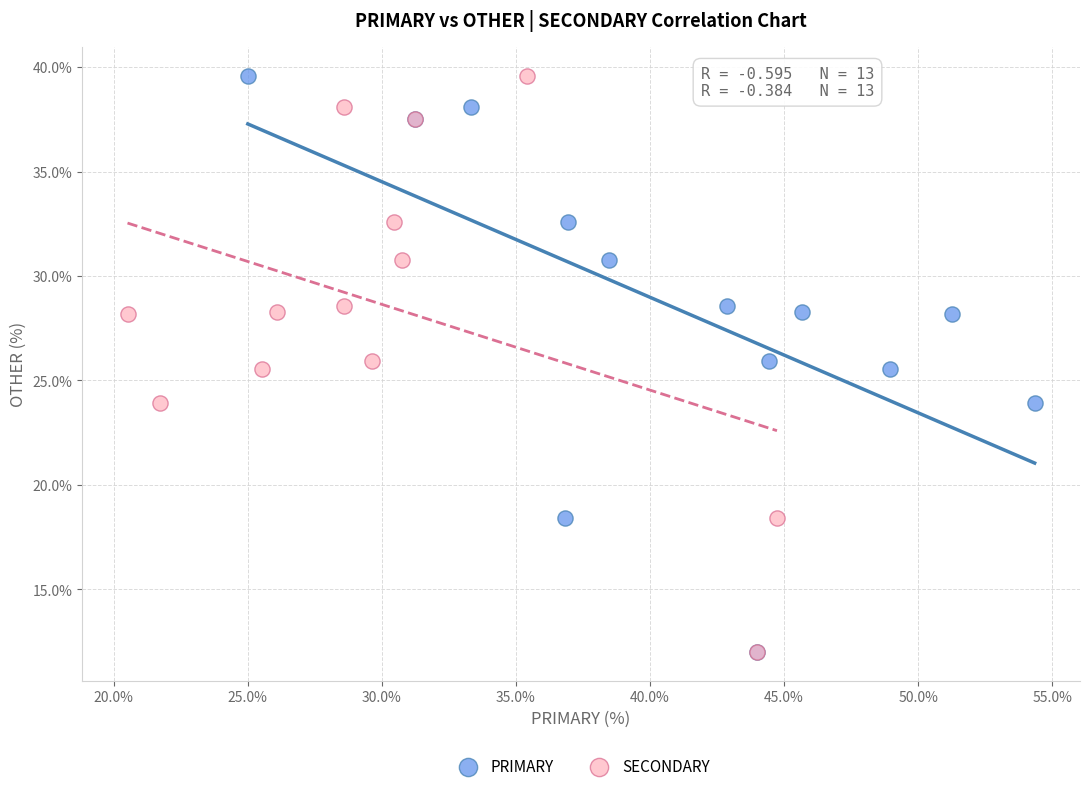

What are all the series names shown in the legend?

PRIMARY, SECONDARY